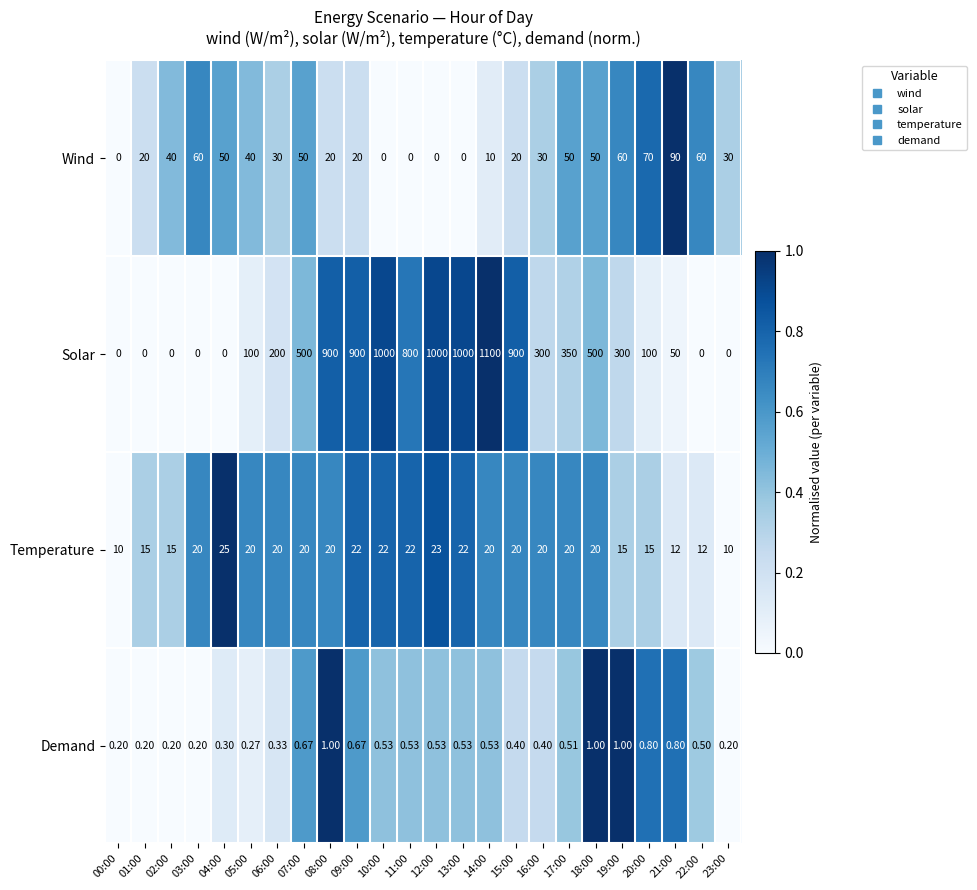

Which series has the widest spread of values?

Solar